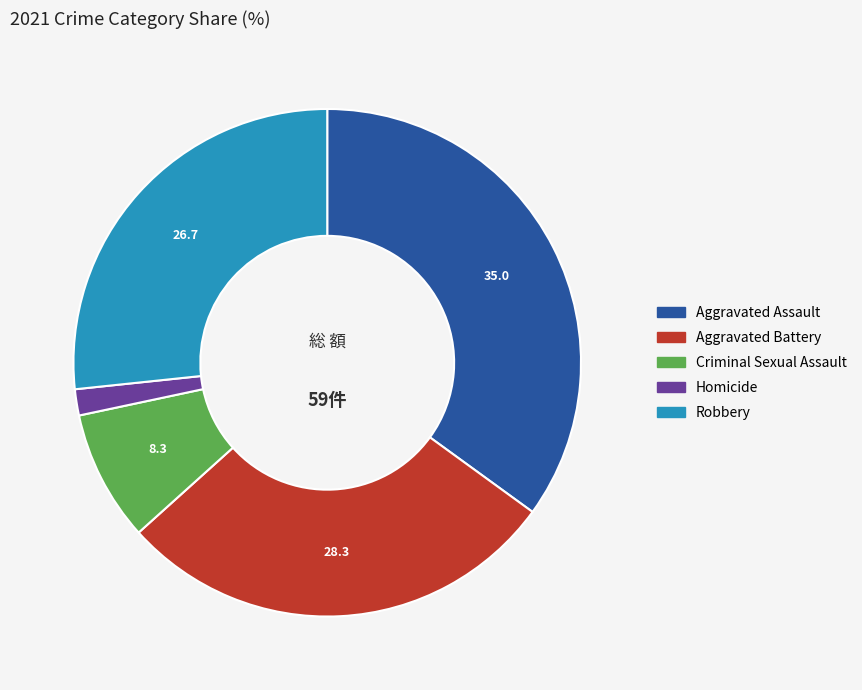

Between Criminal Sexual Assault and Aggravated Assault, which is larger?

Aggravated Assault